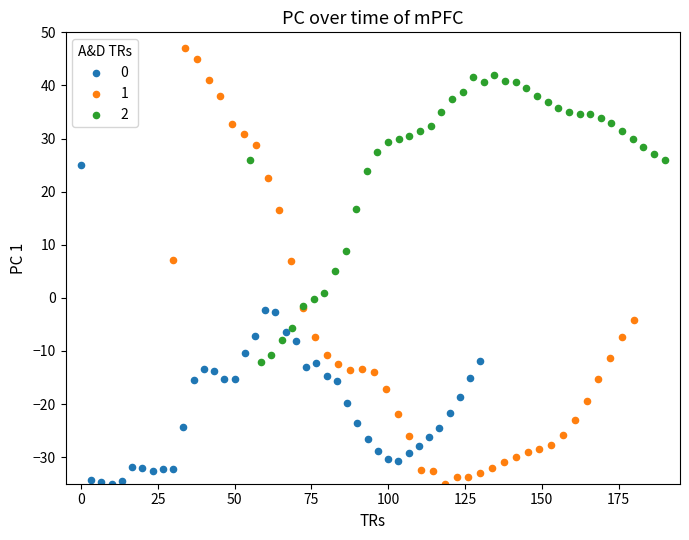

Which series contains the highest Y value?

1